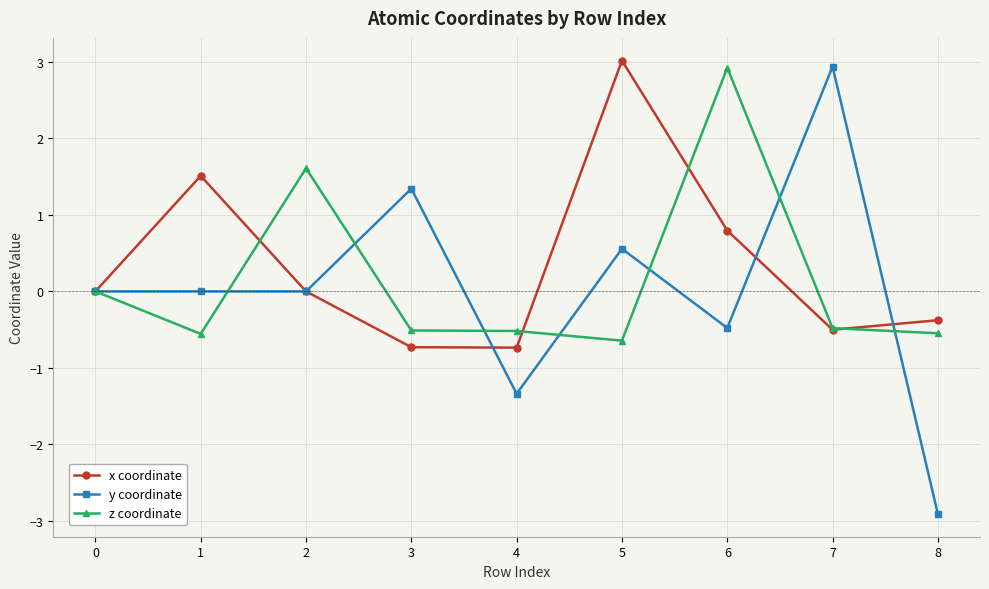

Does the chart have visible grid lines?

Yes